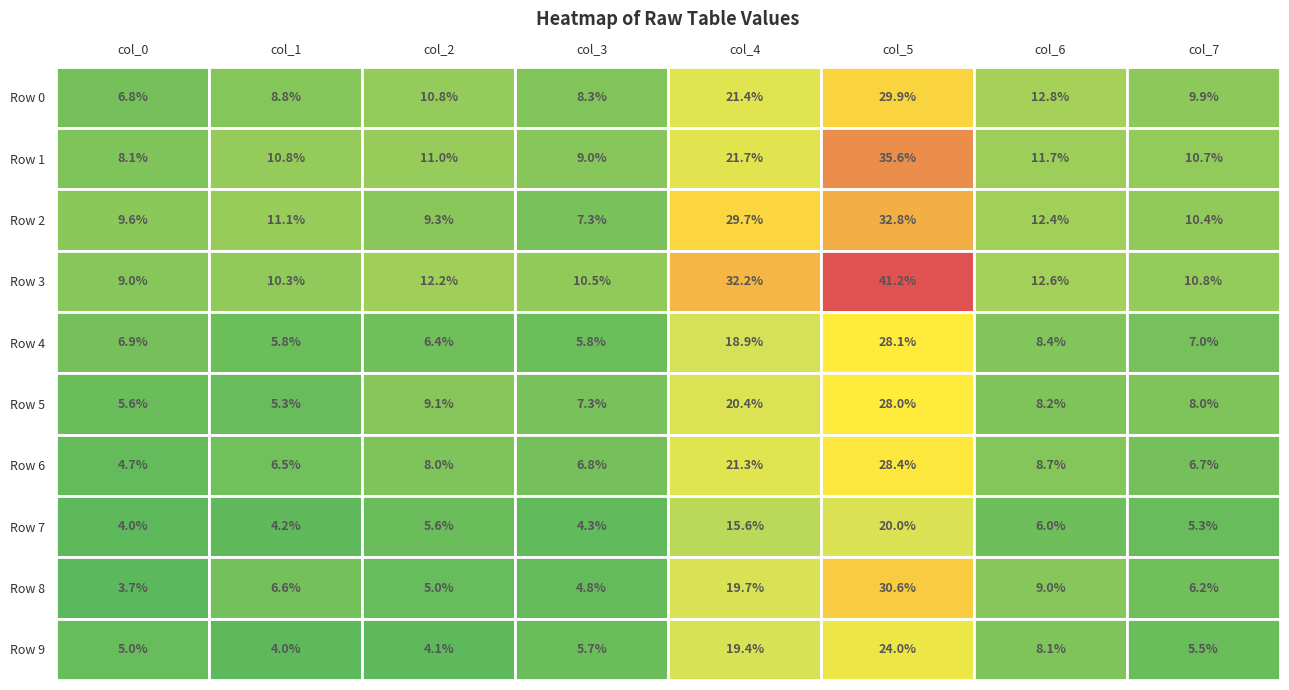

True or false: Row 0 has a value of 0.2 at 6.

False